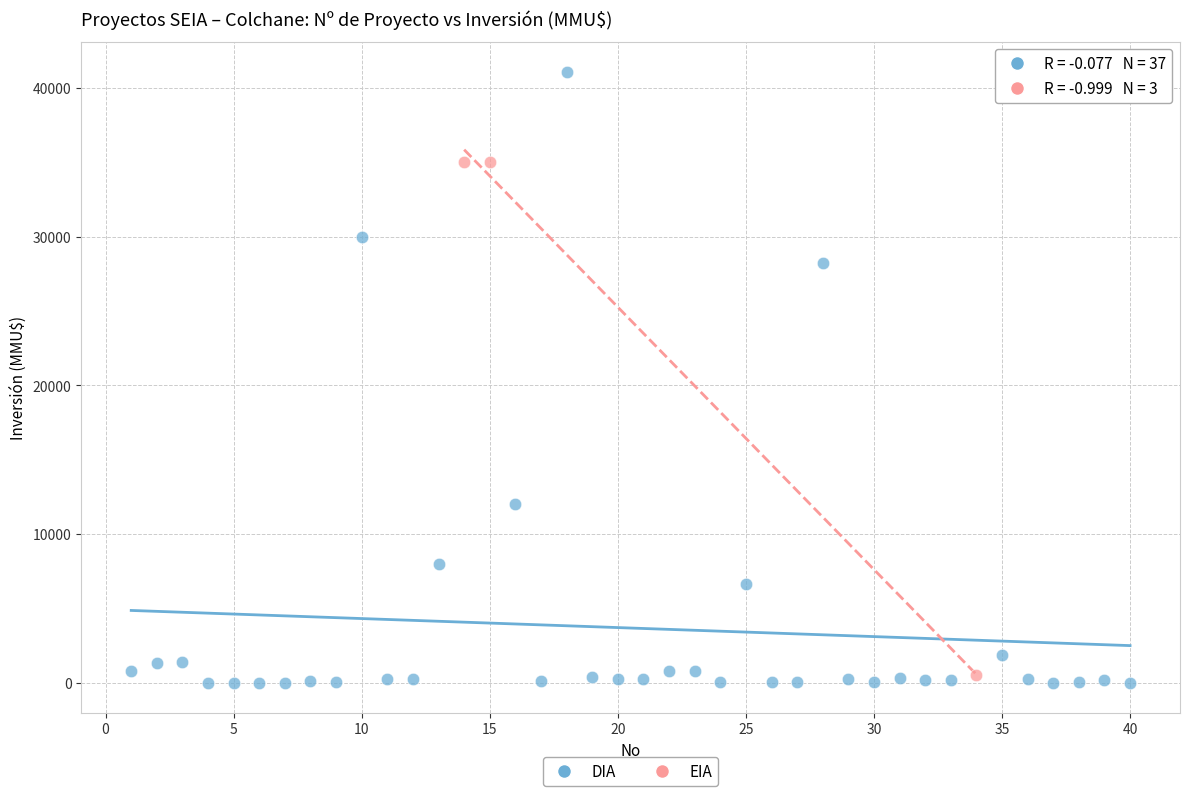

Which series has the largest Y range (max minus min)?

DIA